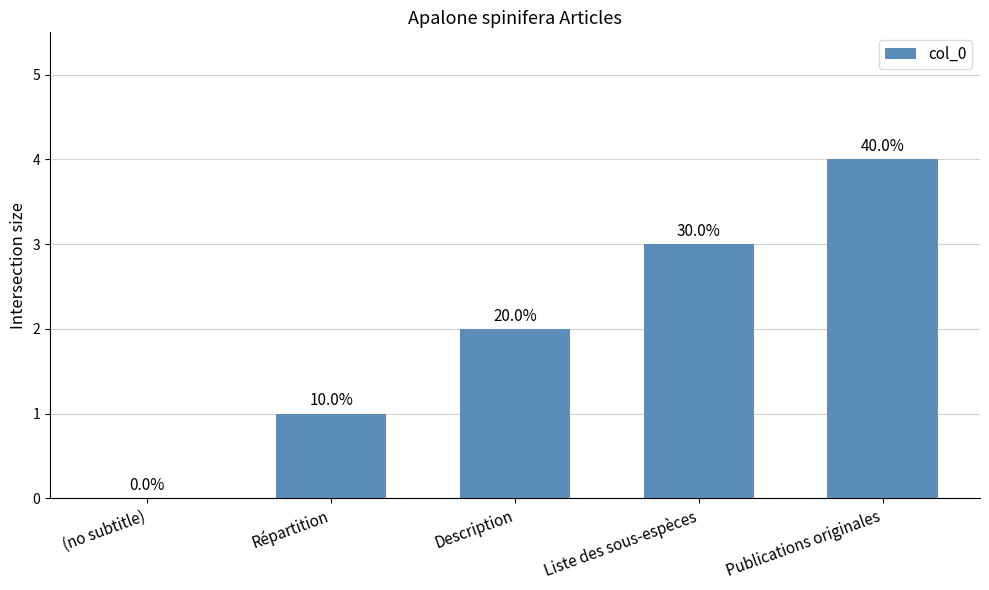

What is the sum of all values?

10